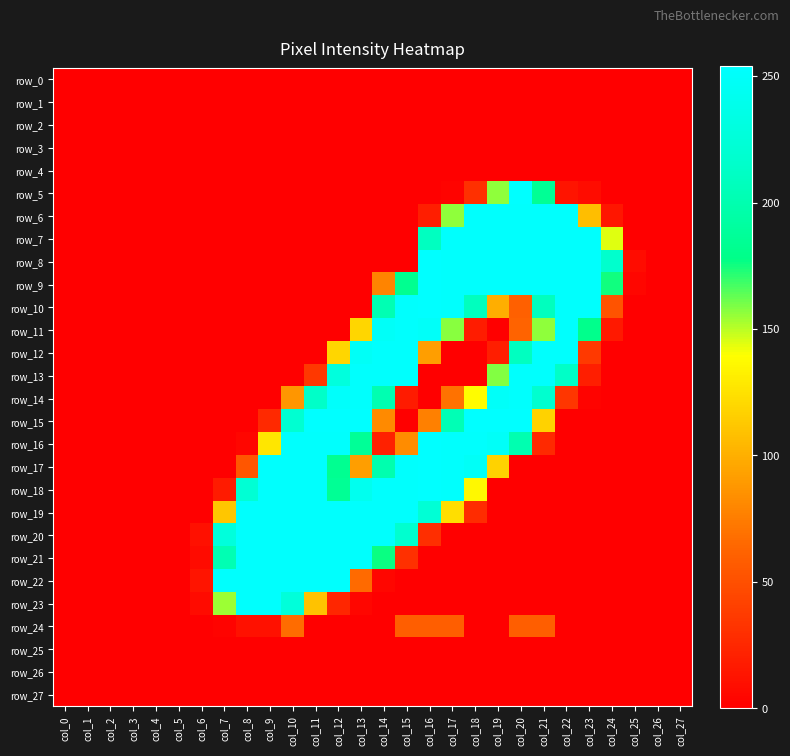

At col_4, list the series in order from smallest to largest.

row_0, row_1, row_2, row_3, row_4, row_5, row_6, row_7, row_8, row_9, row_10, row_11, row_12, row_13, row_14, row_15, row_16, row_17, row_18, row_19, row_20, row_21, row_22, row_23, row_24, row_25, row_26, row_27